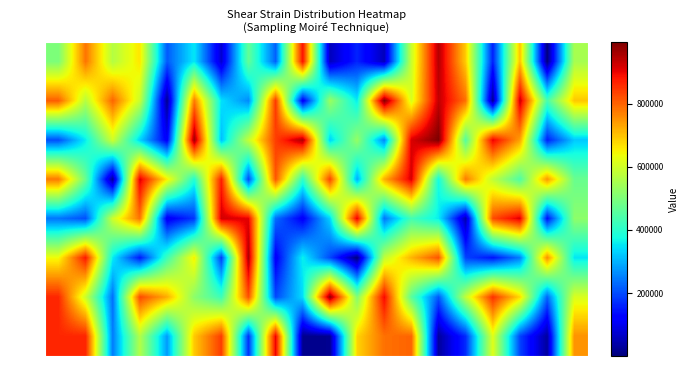

How many categories are shown in the chart?

20